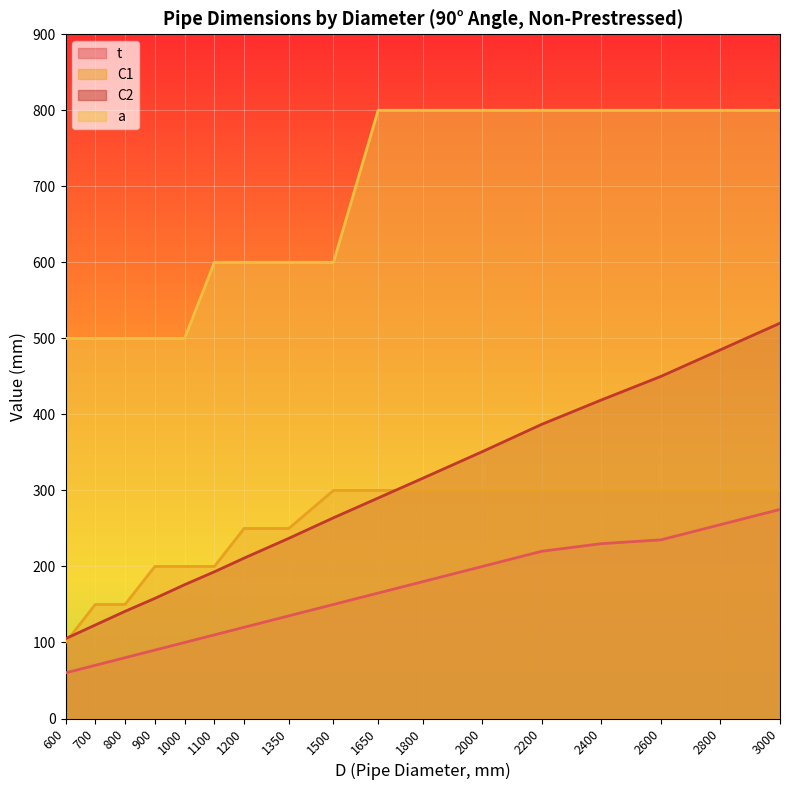

True or false: C2 has a value of 123 at 700.

True